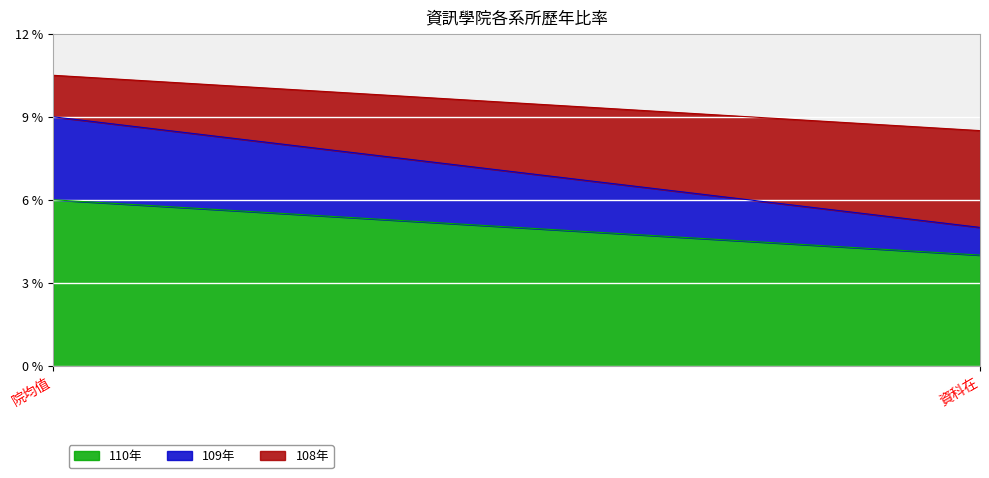

Rank the series by their maximum value, from lowest to highest.

109年, 108年, 110年